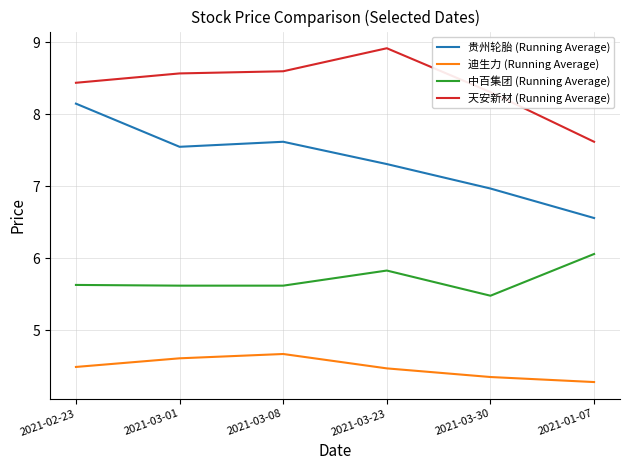

Between 2021-03-30 and 2021-01-07, which series saw the biggest shift?

天安新材 (Running Average)